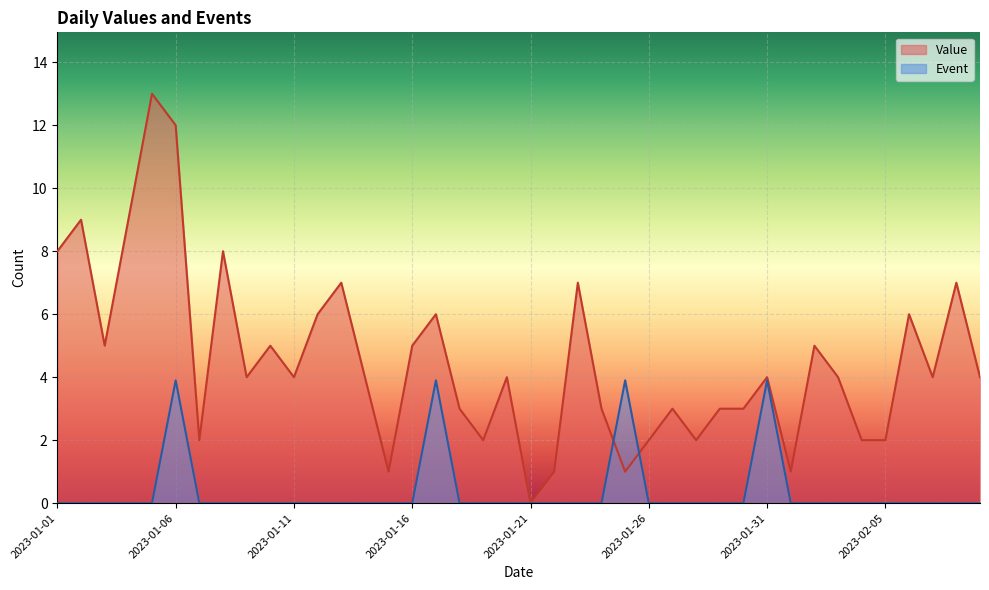

Reading left to right, what are all the values shown in this chart?

Value: 8.0	9.0	5.0	9.0	13.0	12.0	2.0	8.0	4.0	5.0	4.0	6.0	7.0	4.0	1.0	5.0	6.0	3.0	2.0	4.0	0.0	1.0	7.0	3.0	1.0	2.0	3.0	2.0	3.0	3.0	4.0	1.0	5.0	4.0	2.0	2.0	6.0	4.0	7.0	4.0
Event: 0.0	0.0	0.0	0.0	0.0	3.9	0.0	0.0	0.0	0.0	0.0	0.0	0.0	0.0	0.0	0.0	3.9	0.0	0.0	0.0	0.0	0.0	0.0	0.0	3.9	0.0	0.0	0.0	0.0	0.0	3.9	0.0	0.0	0.0	0.0	0.0	0.0	0.0	0.0	0.0